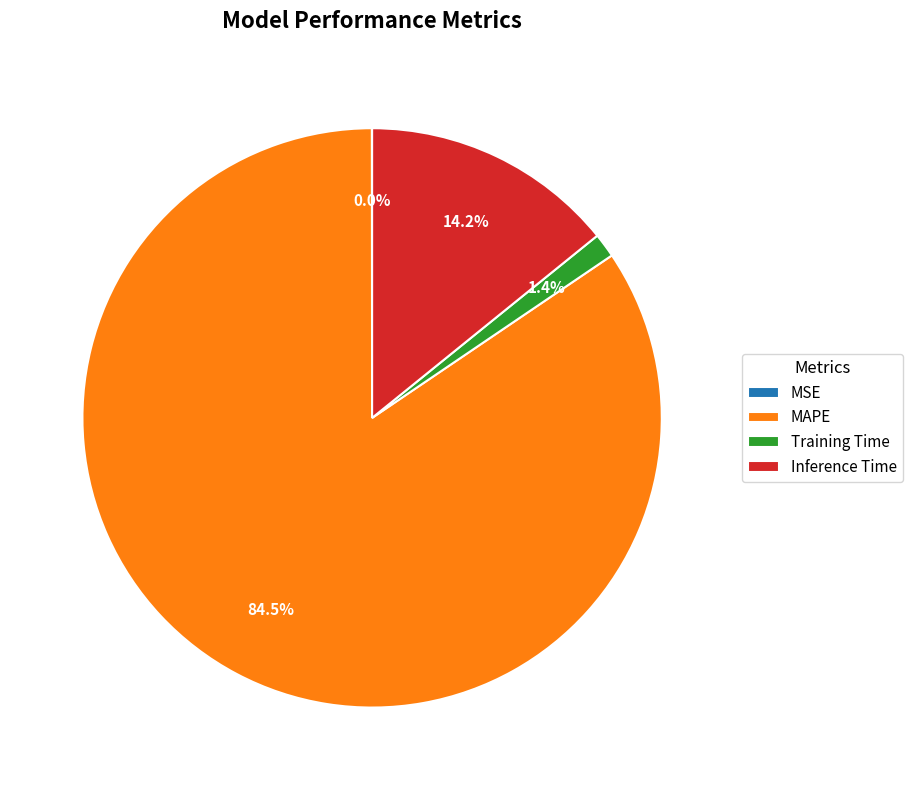

Which category accounts for the majority?

MAPE